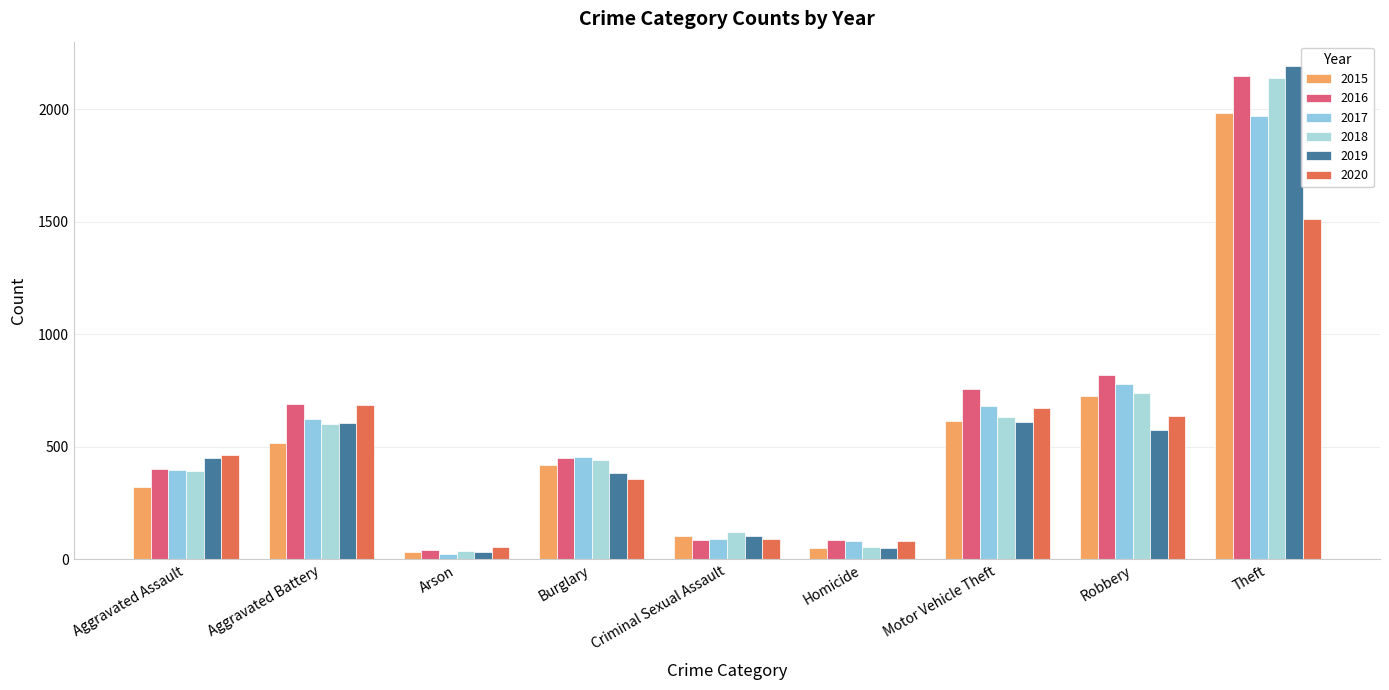

What position from the right is Homicide?

4